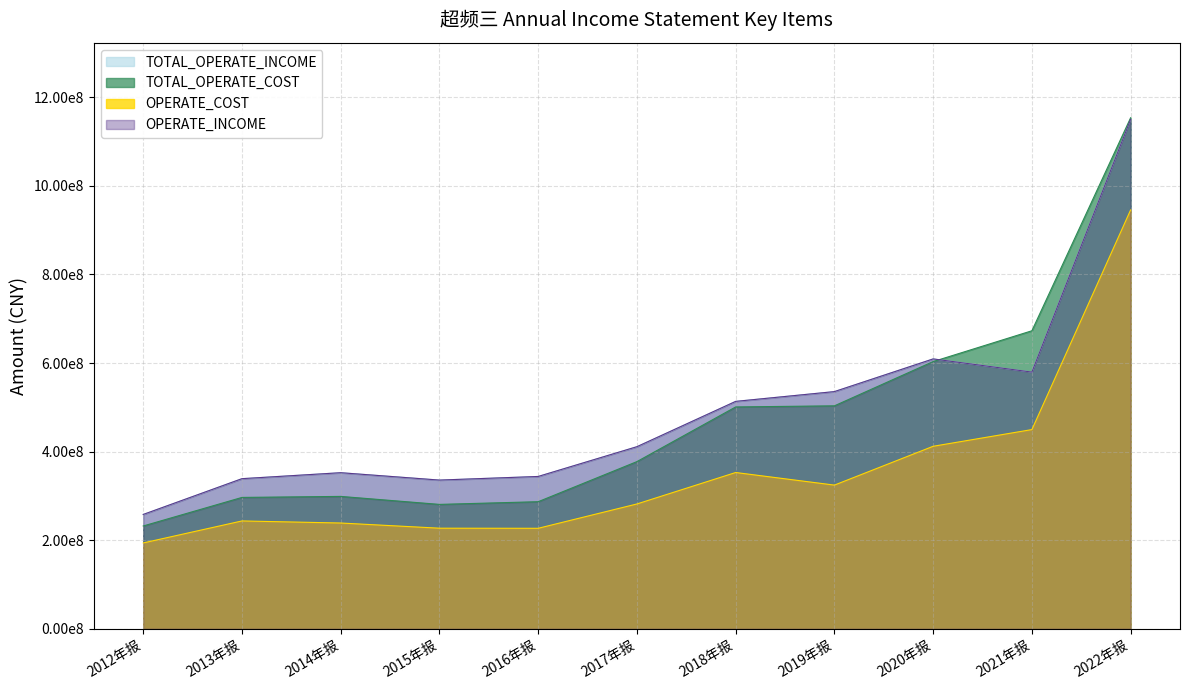

At which label does TOTAL_OPERATE_INCOME first exceed 411135301?

2017年报